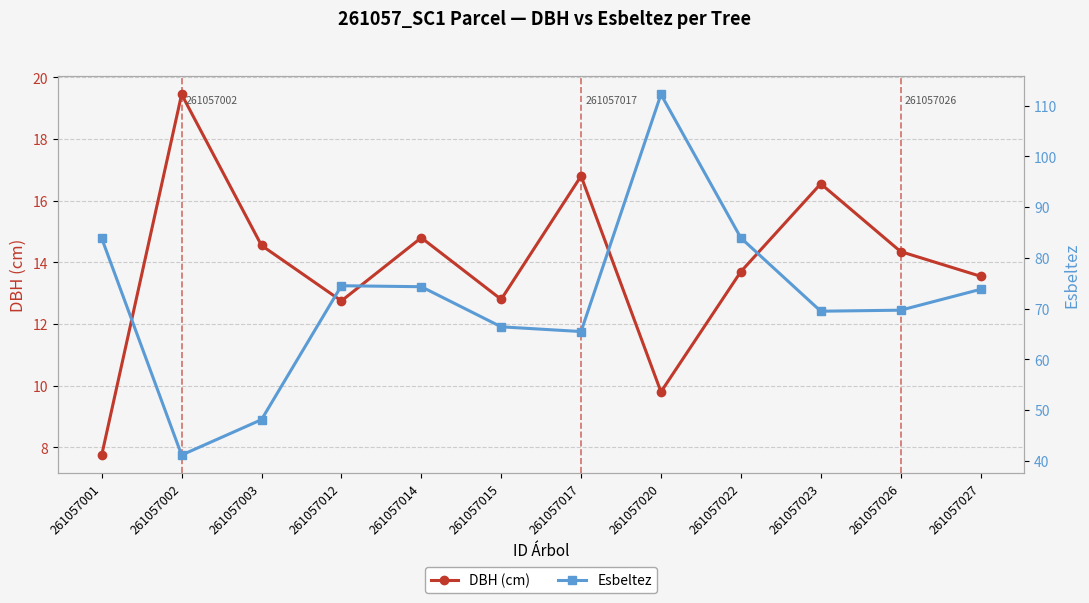

Between 261057001 and 261057002, which series saw the biggest shift?

Esbeltez